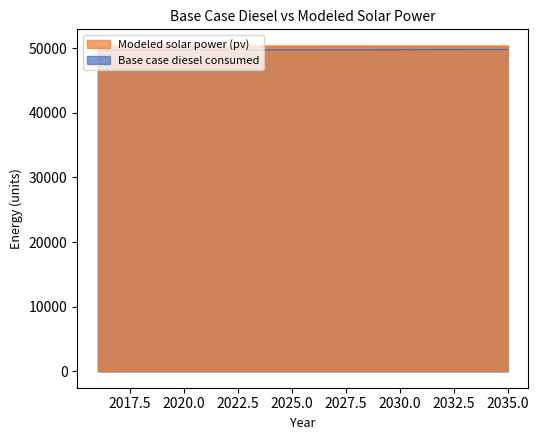

Approximately how many times larger is the value at 2023 compared to 2018?

1.0